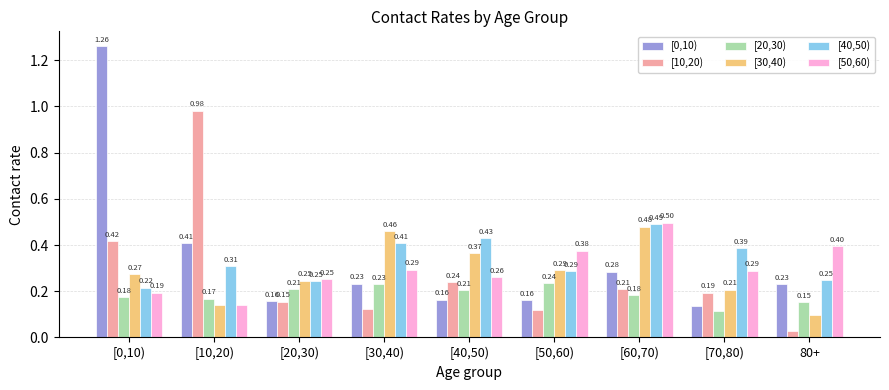

What is the total value across all series at [30,40)?

1.7